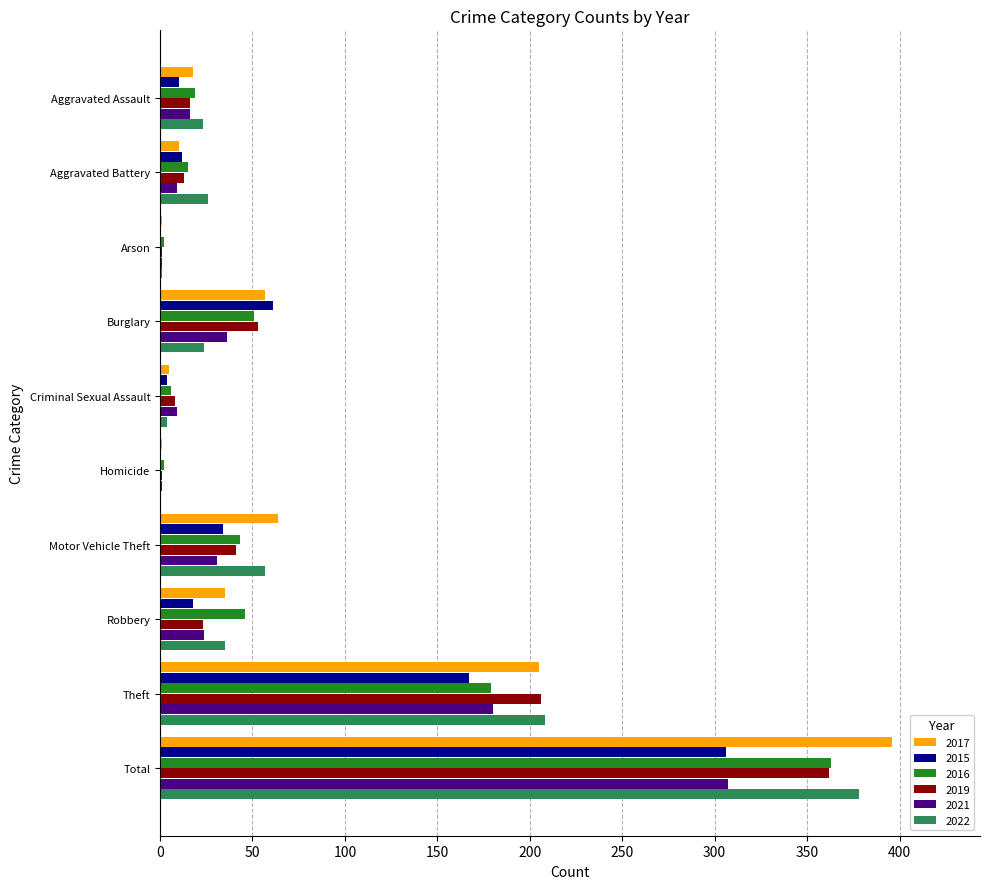

At which category does the chart reach its peak across all series?

Total